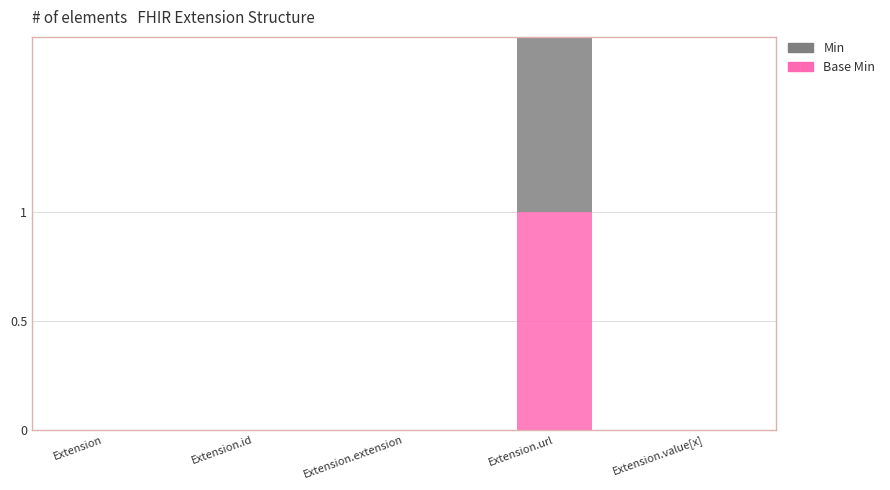

What is the sum of all Min values?

1